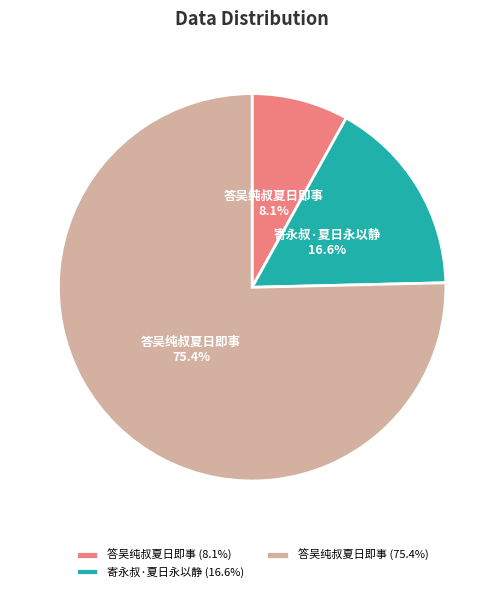

Rank the categories by value from lowest to highest.

答吴纯叔夏日即事 (8.1%), 寄永叔·夏日永以静 (16.6%), 答吴纯叔夏日即事 (75.4%)